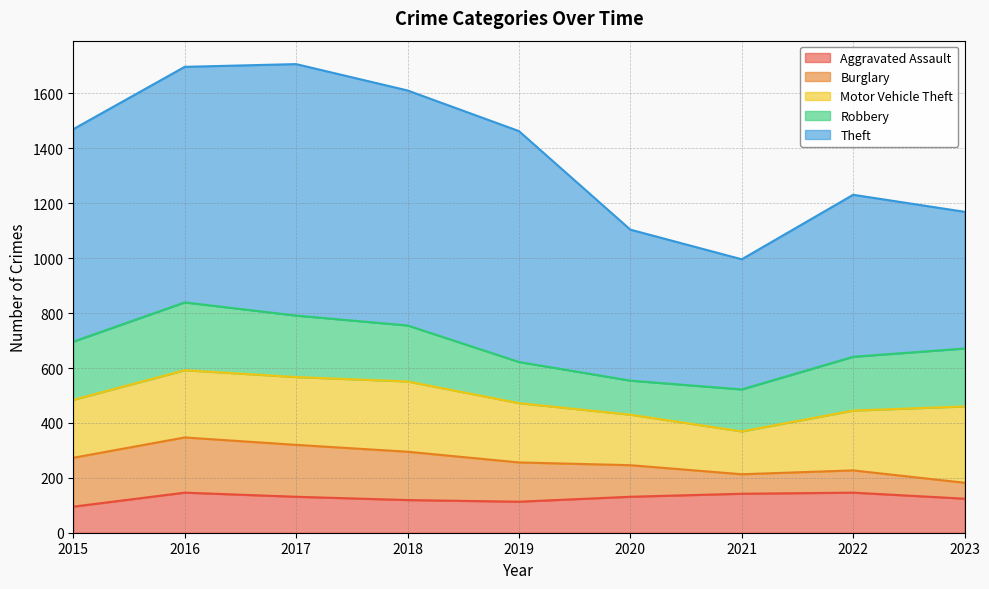

Which series has the largest range (max minus min)?

Theft